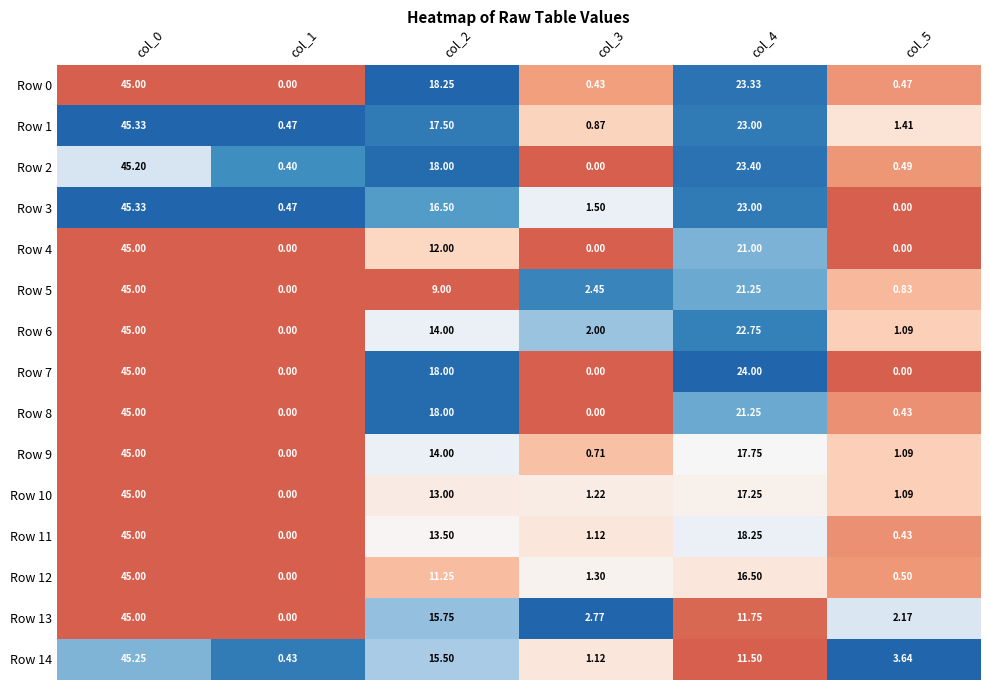

How many data points in Row 9 are less than 14?

3